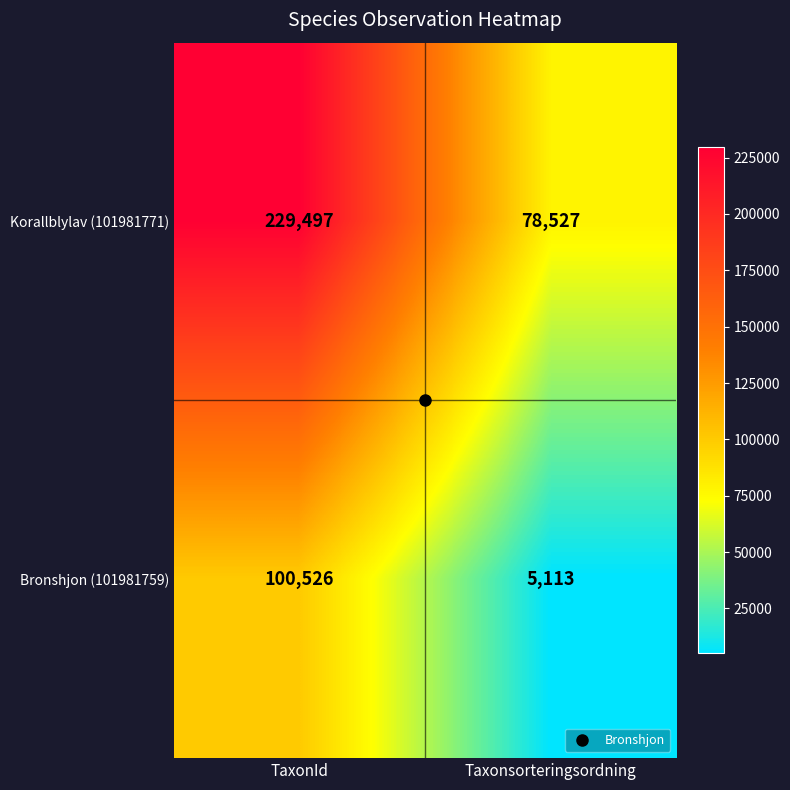

Which series changed the most between TaxonId and Taxonsorteringsordning?

Korallblylav (101981771)